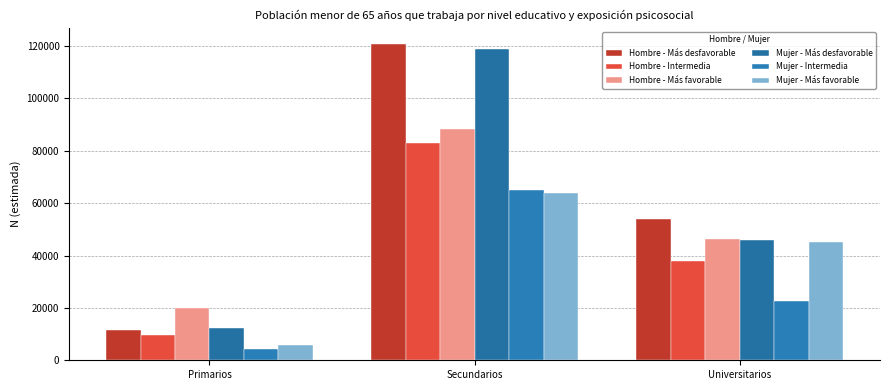

Where is Hombre - Más desfavorable nearest to the value 66207?

Universitarios